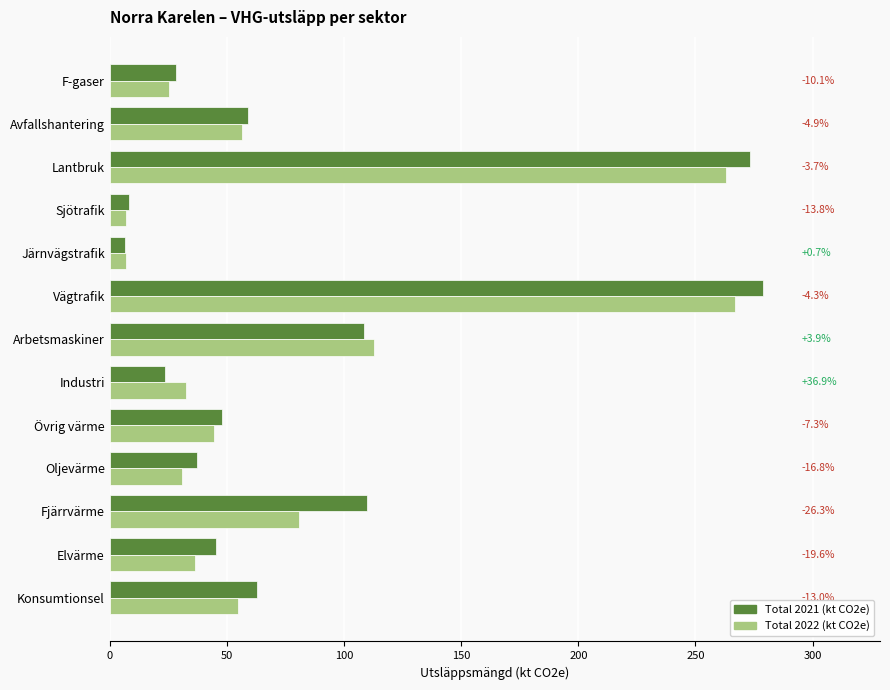

What are all the series names shown in the legend?

Total 2021 (kt CO2e), Total 2022 (kt CO2e)